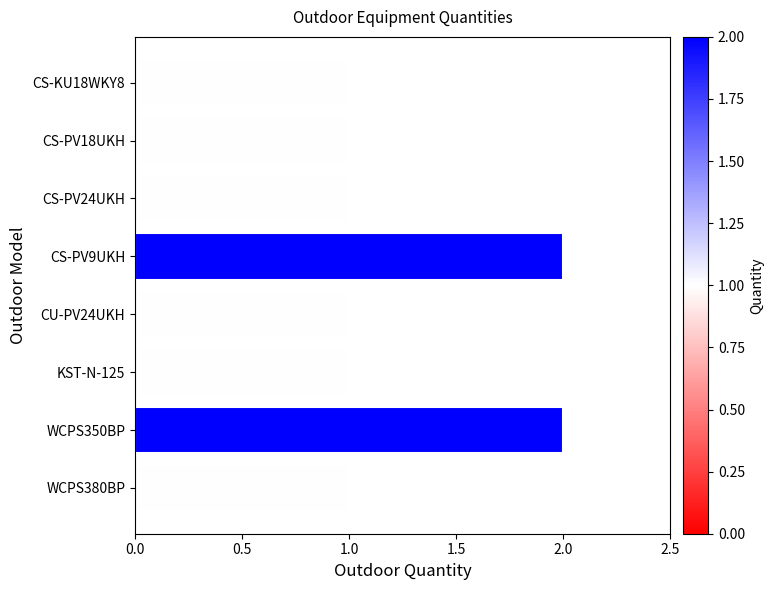

Reading top to bottom, list all the values displayed in this chart.

1	1	1	2	1	1	2	1